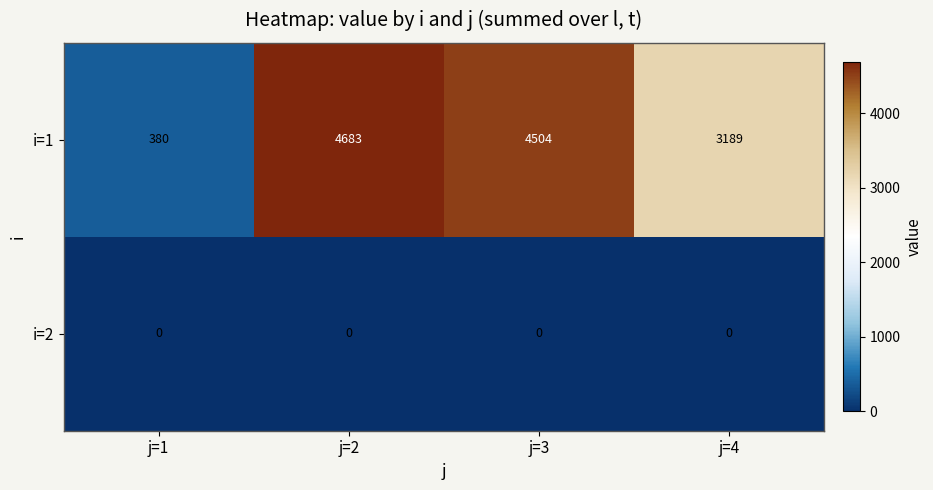

Which series has the largest total across all categories?

i=1